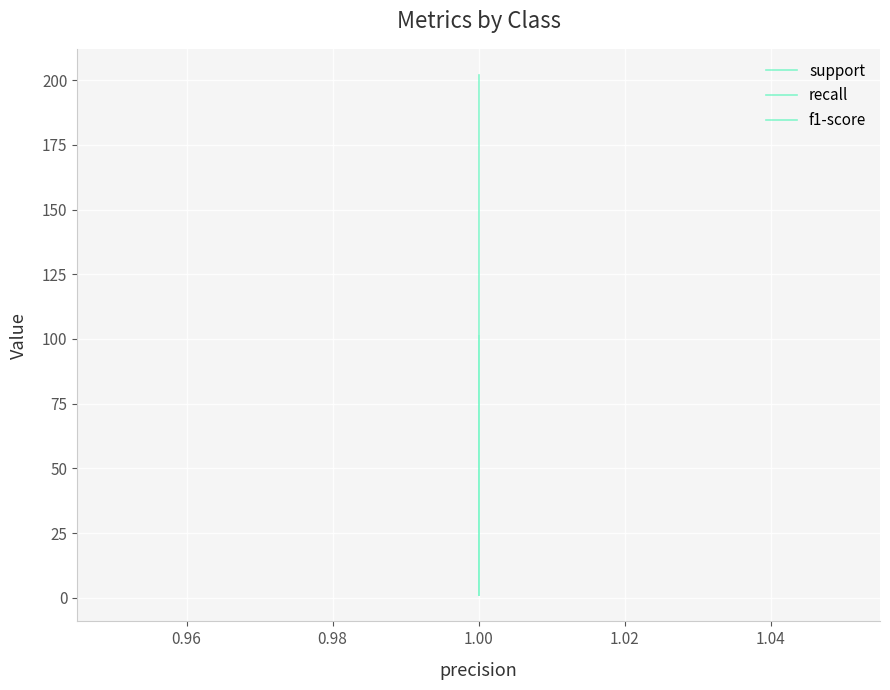

Is it true that f1-score equals 1 at 1.00?

False